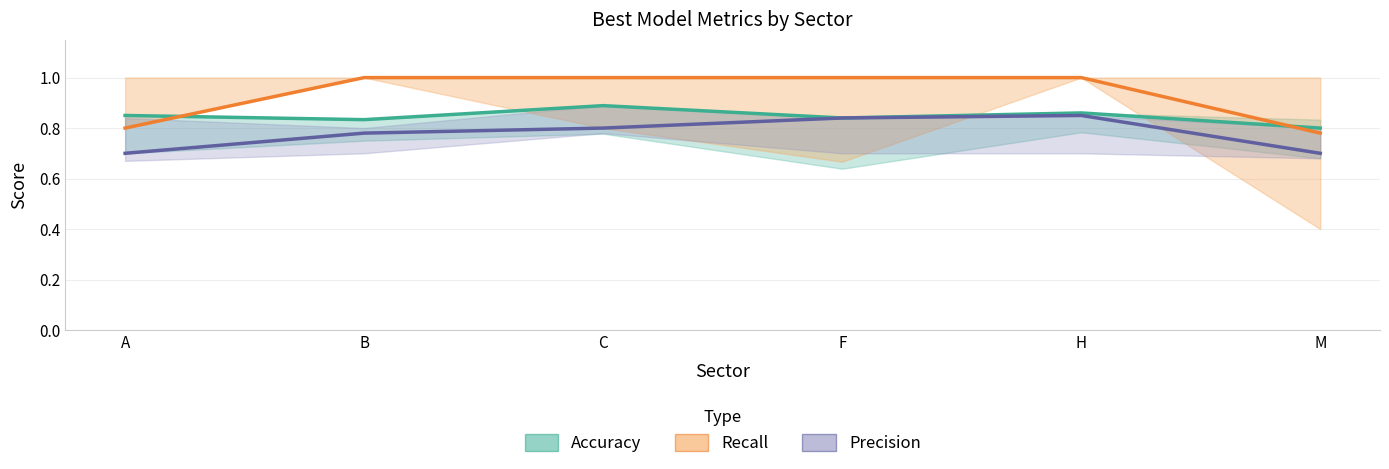

Is it true that Recall equals 0.7 at C?

False